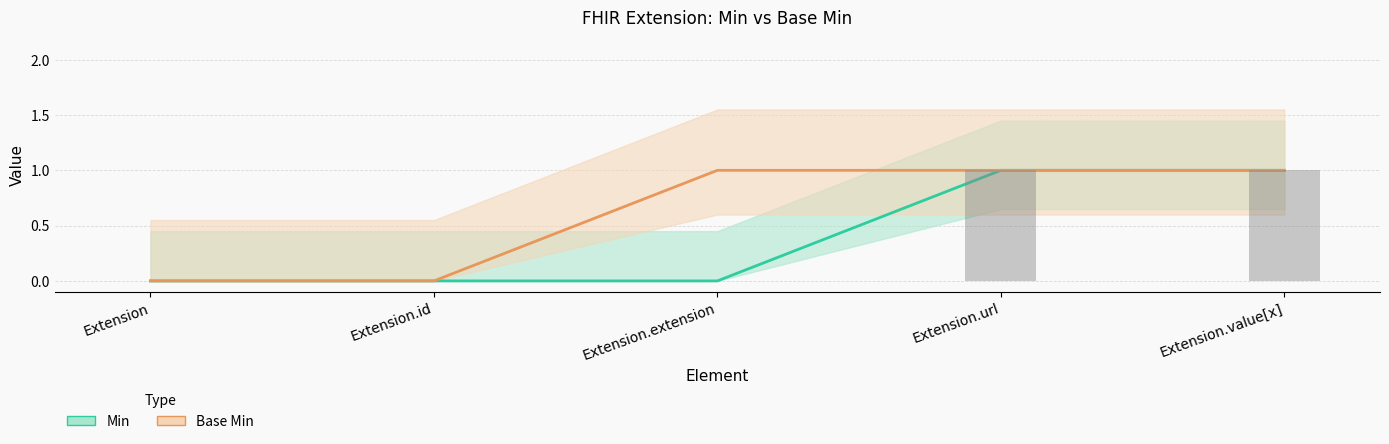

What is the sum of all Min values?

2